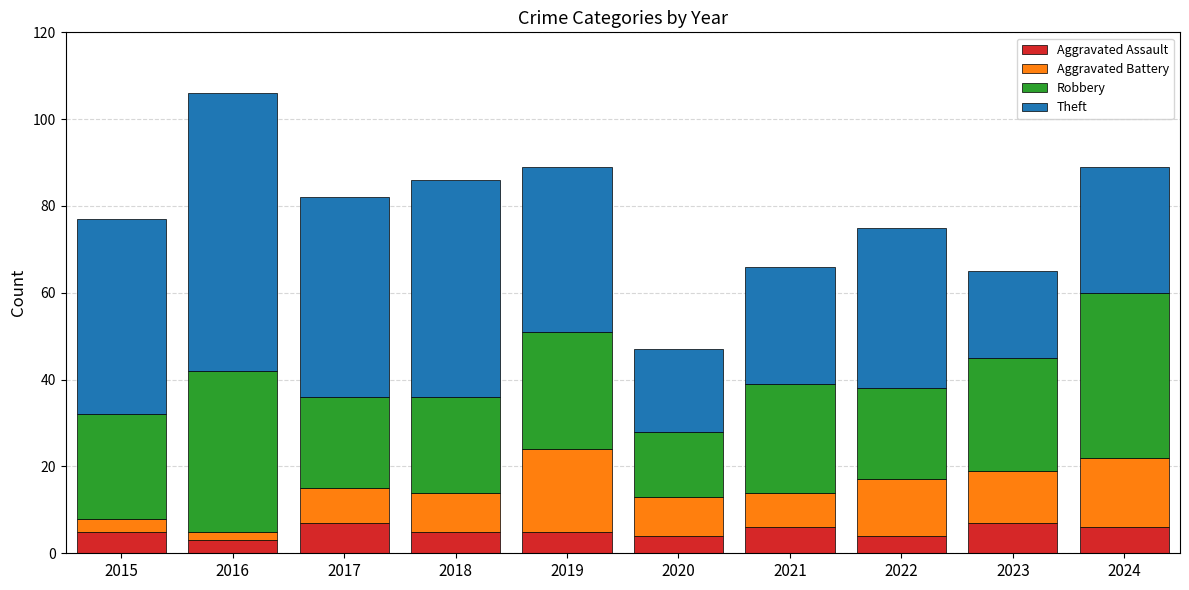

The value of Aggravated Assault at 2015 is 5. True or false?

True